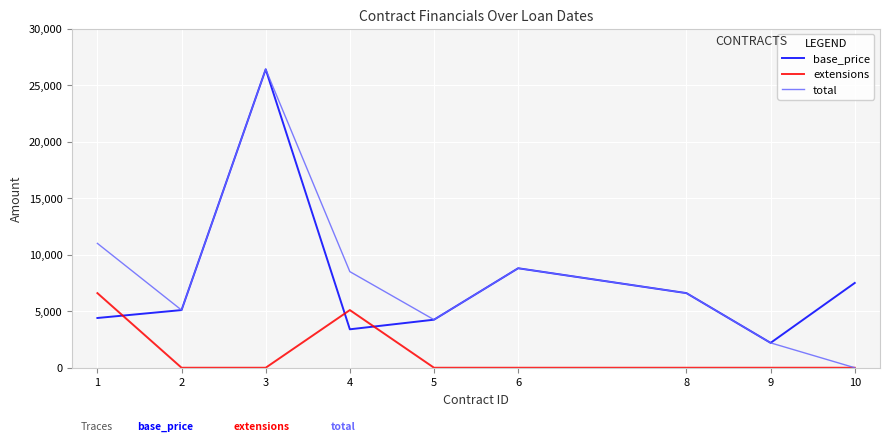

Which series ends up on top after the final intersection of base_price and extensions?

base_price